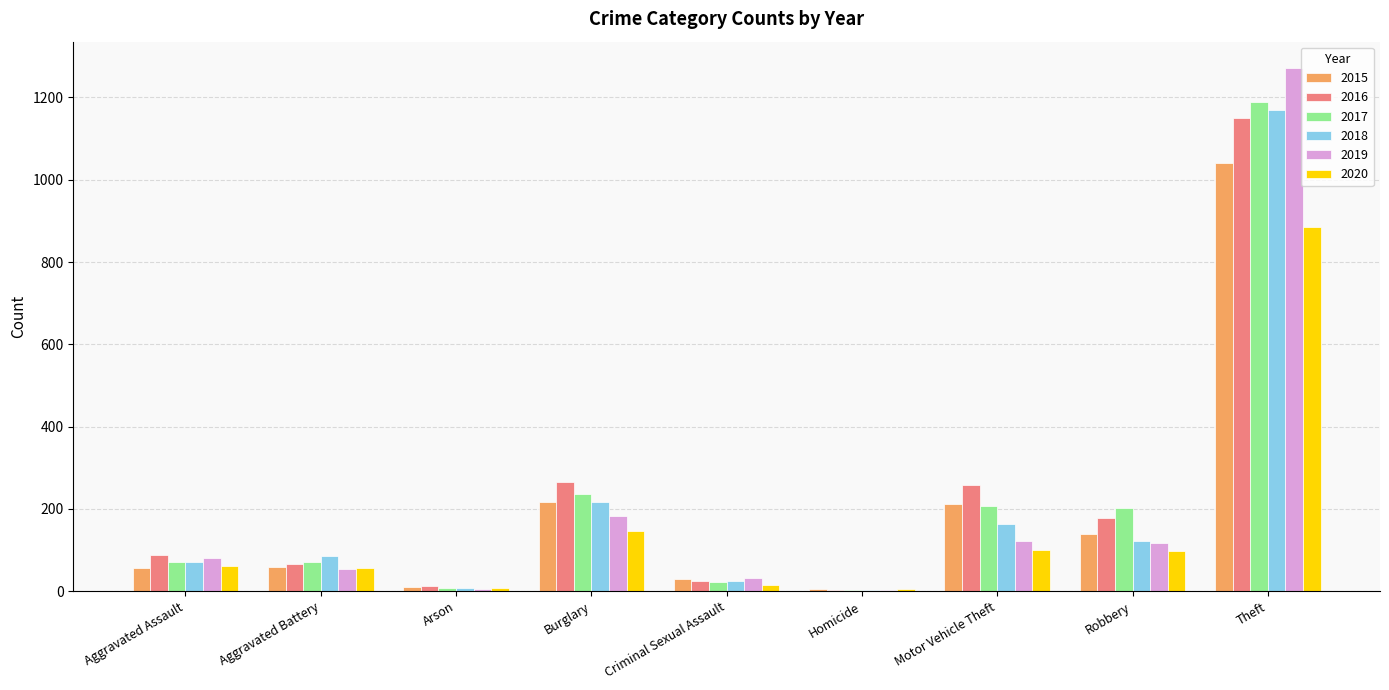

What is the difference between the 2020 values at Aggravated Assault and Arson?

55